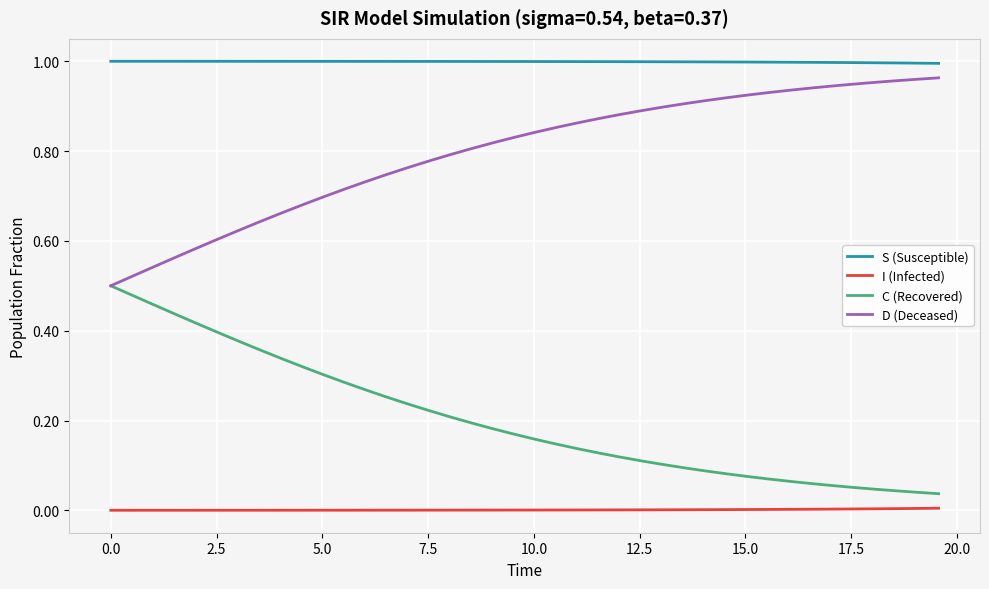

Which series has the largest total across all categories?

S (Susceptible)